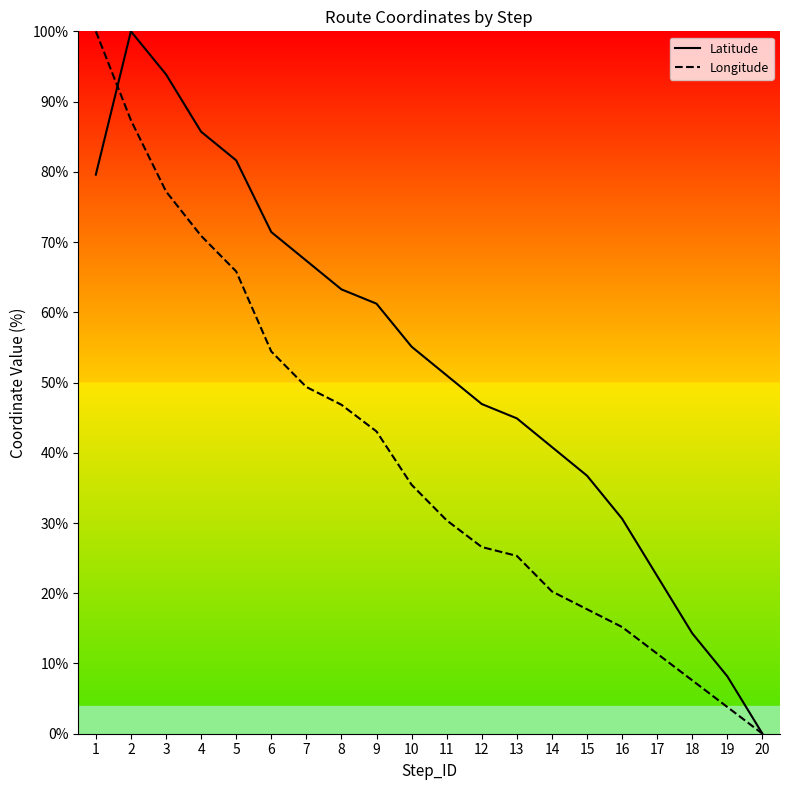

Which category has the lowest value across all series?

20